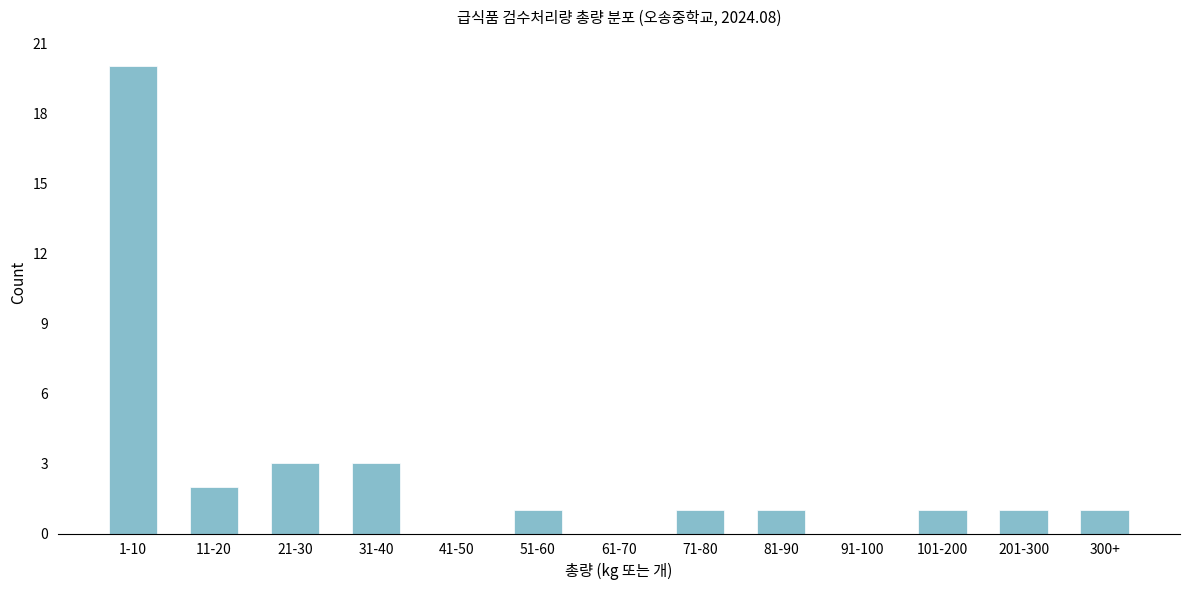

Reading left to right, transcribe all the data shown in this chart.

1-10=20	11-20=2	21-30=3	31-40=3	41-50=0	51-60=1	61-70=0	71-80=1	81-90=1	91-100=0	101-200=1	201-300=1	300+=1